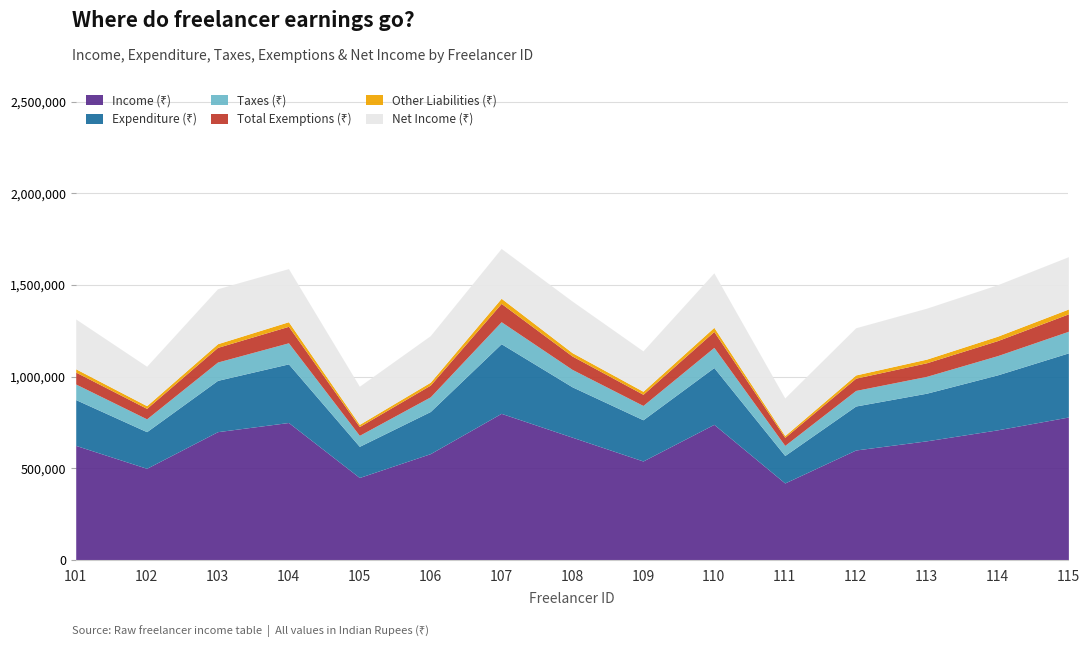

Rank the series at 107 from lowest to highest value.

Other Liabilities (₹), Total Exemptions (₹), Taxes (₹), Net Income (₹), Expenditure (₹), Income (₹)